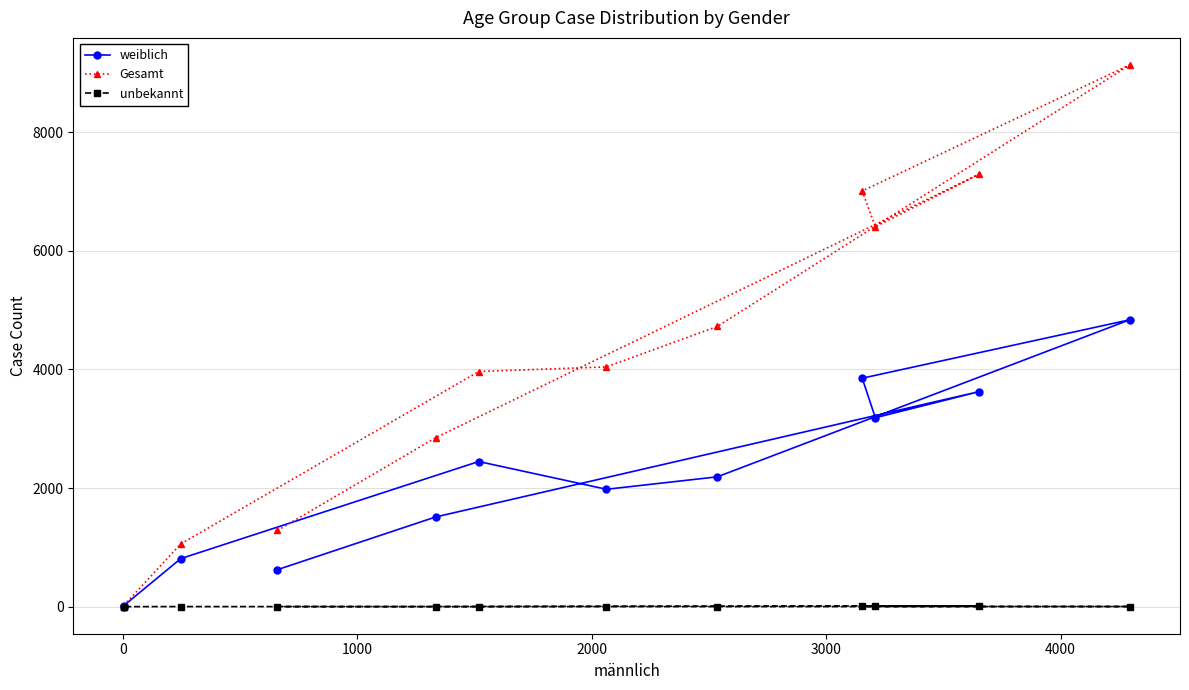

Reading left to right, transcribe all the data shown in this chart.

weiblich: 623	1512	3626	3185	3852	4837	2189	1979	2447	810	14	2
Gesamt: 1284	2848	7293	6404	7010	9134	4725	4043	3965	1058	17	8
unbekannt: 2	2	14	9	4	2	0	1	0	1	0	0